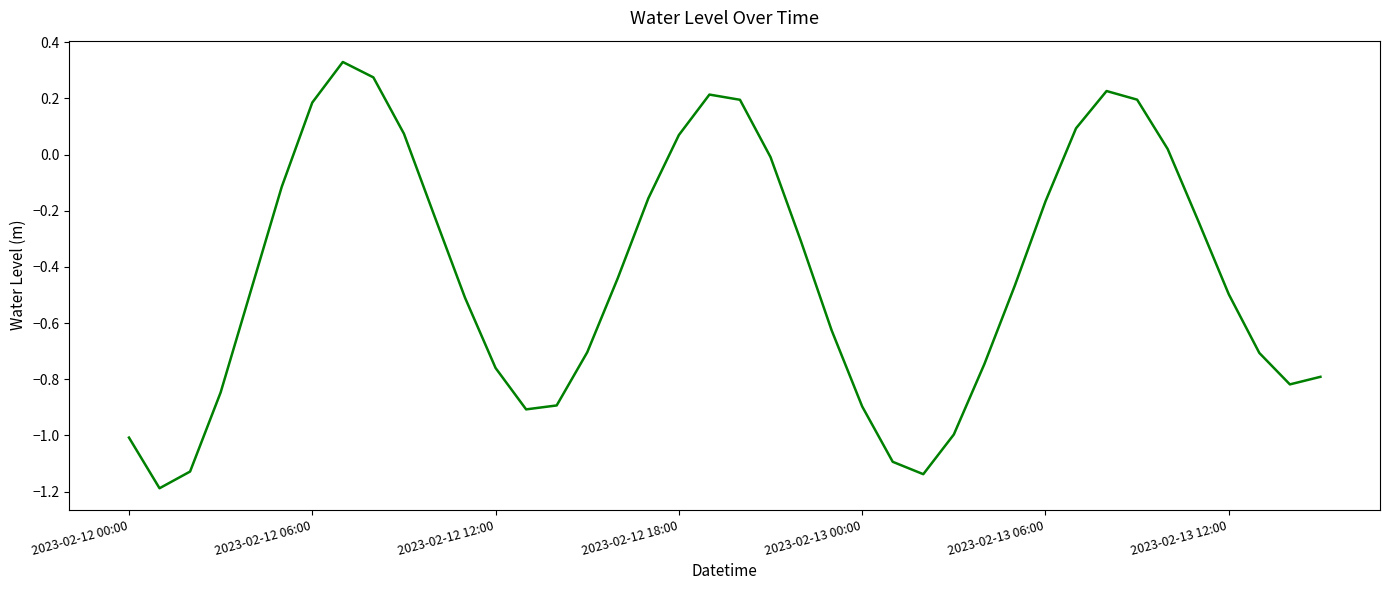

What is the difference between the maximum and minimum values?

1.5